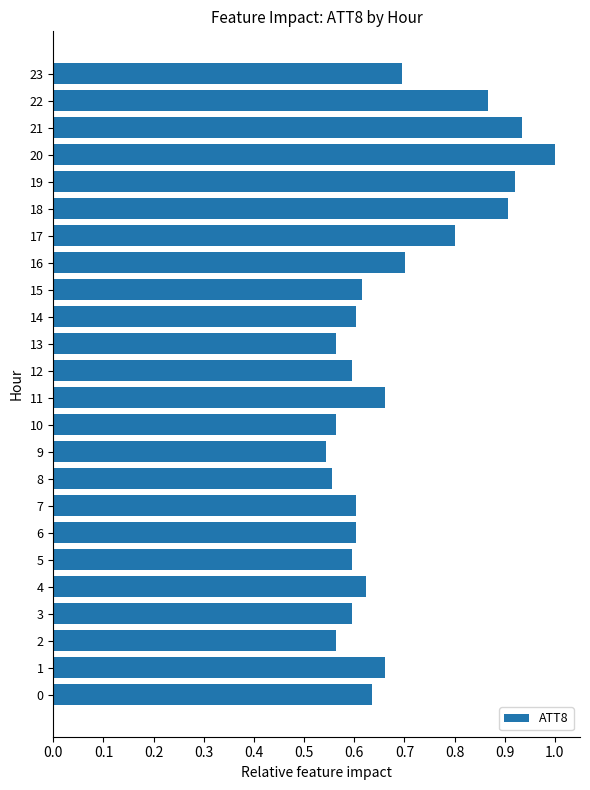

What is the maximum value shown in the chart?

1.0